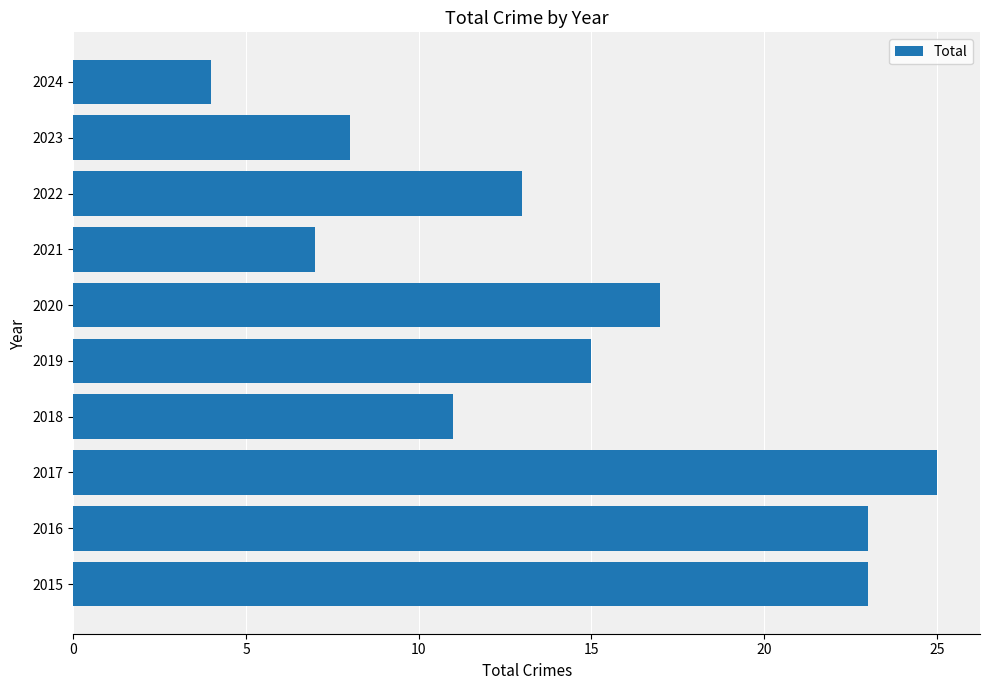

Which category has the lowest value across all series?

2024